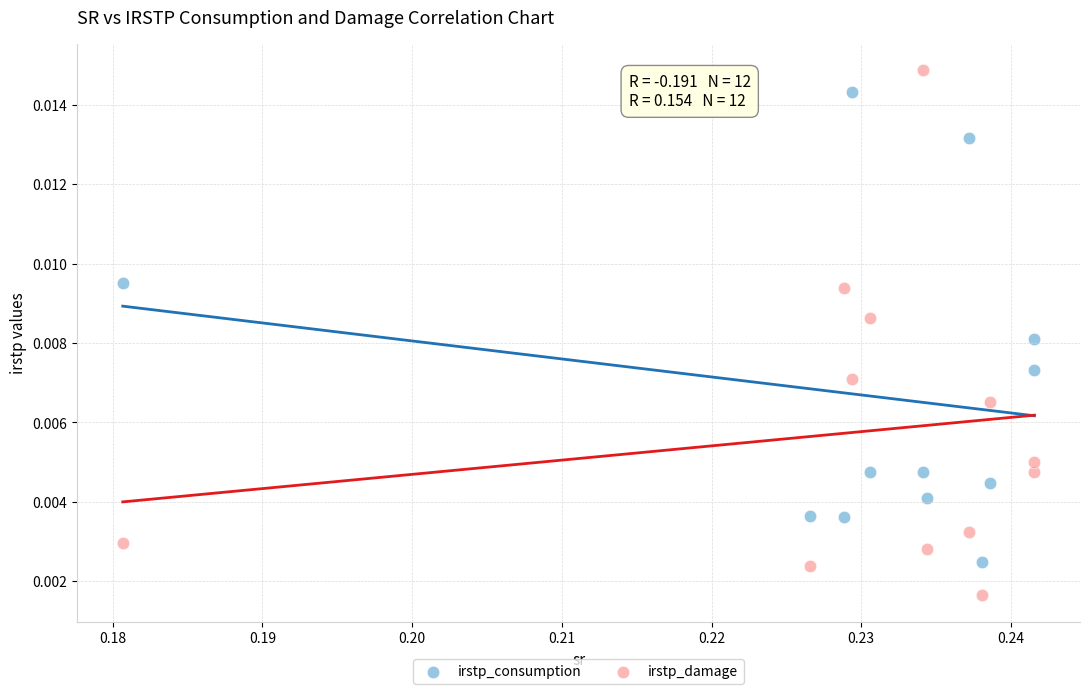

What are all the series names shown in the legend?

irstp_consumption, irstp_damage